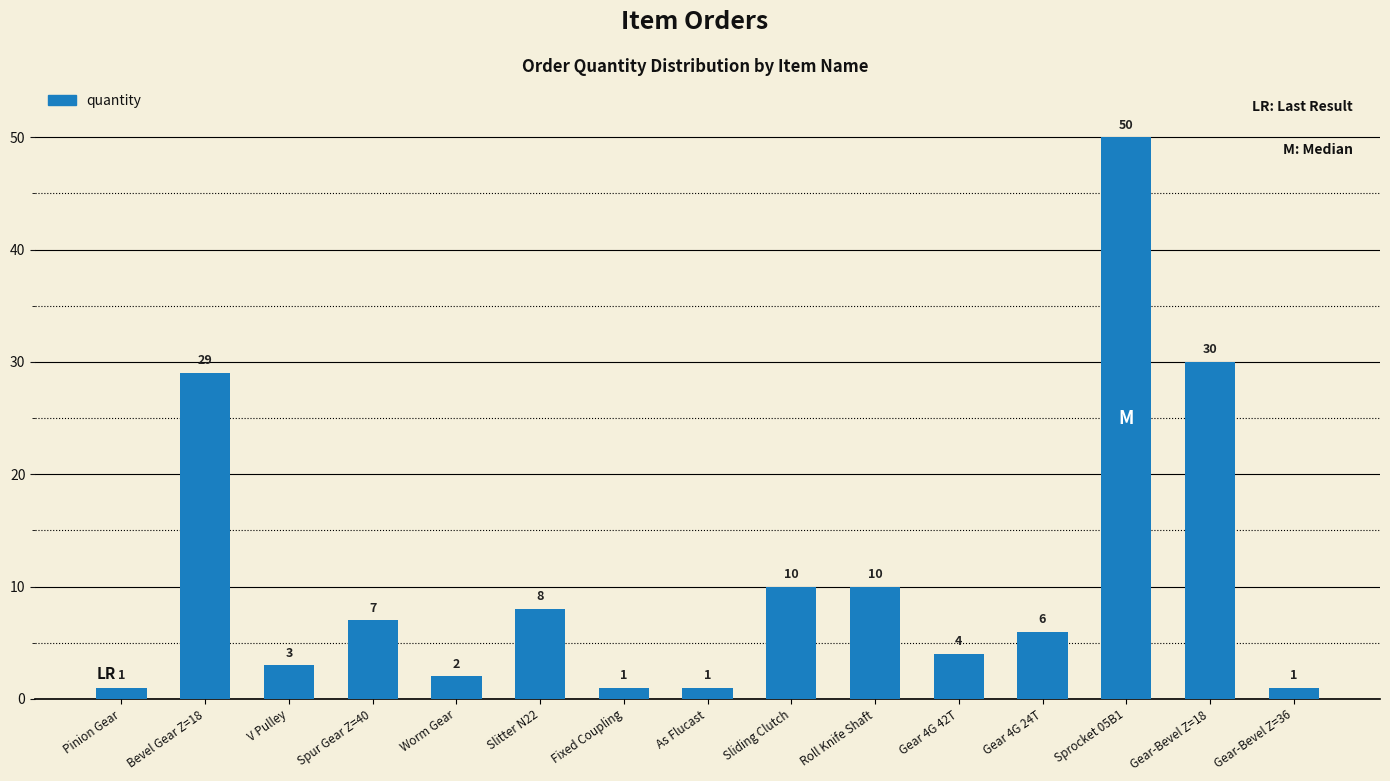

What is the maximum value shown in the chart?

50